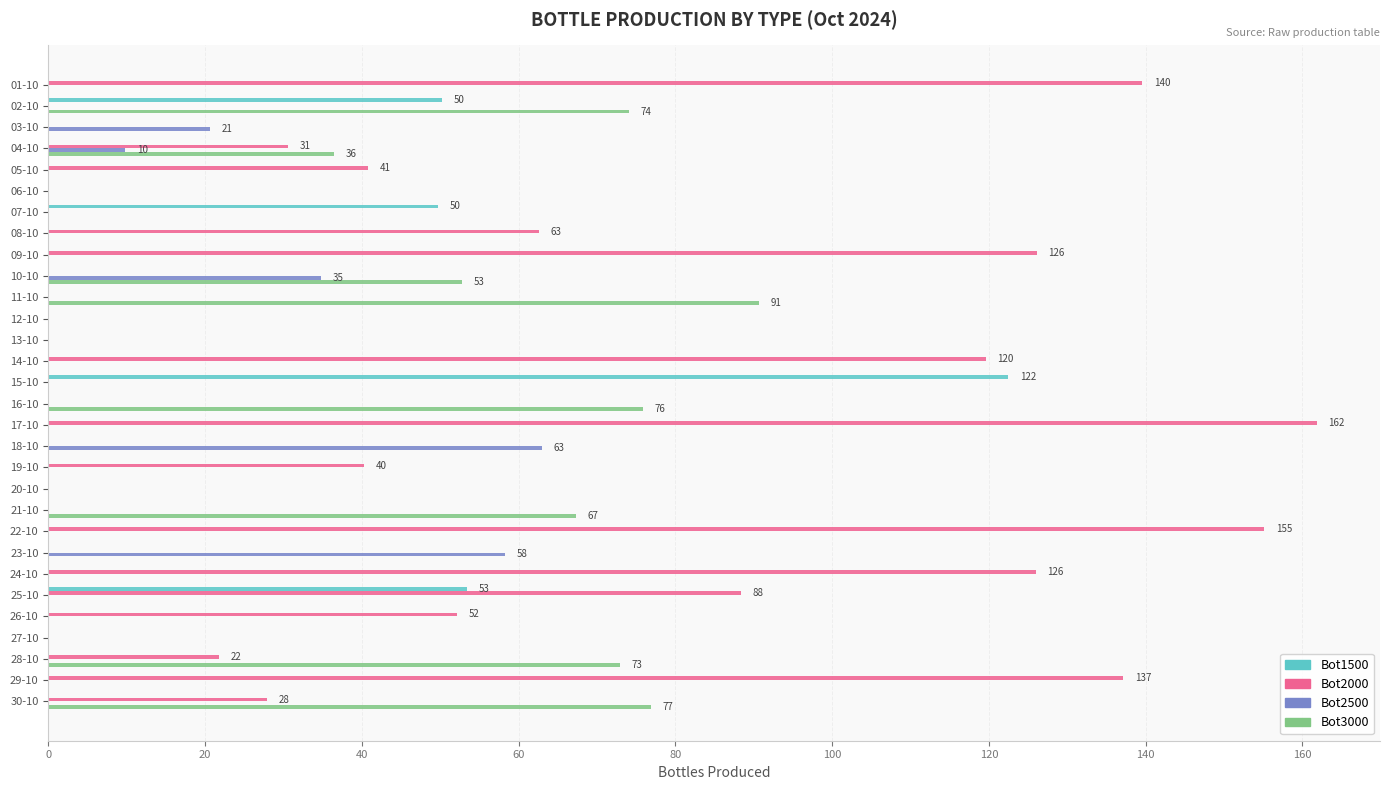

What is the total value across all series at 15-10?

122.5